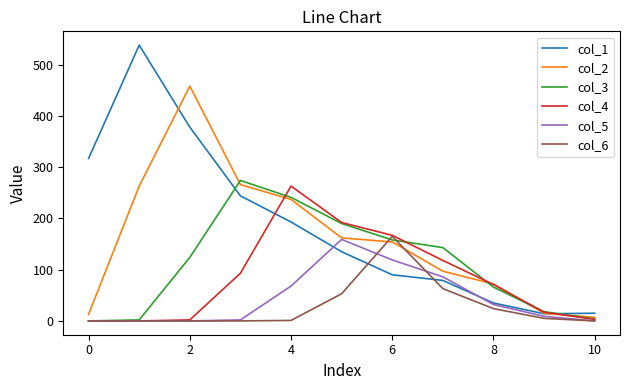

Is this an area chart (filled region under the line)?

No